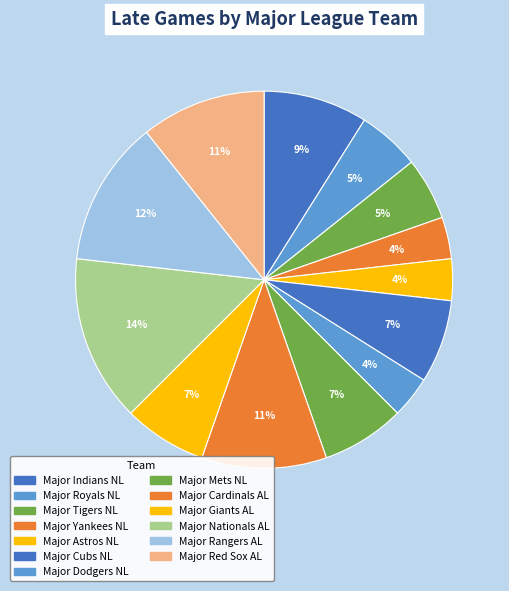

How many slices are in this pie chart?

13